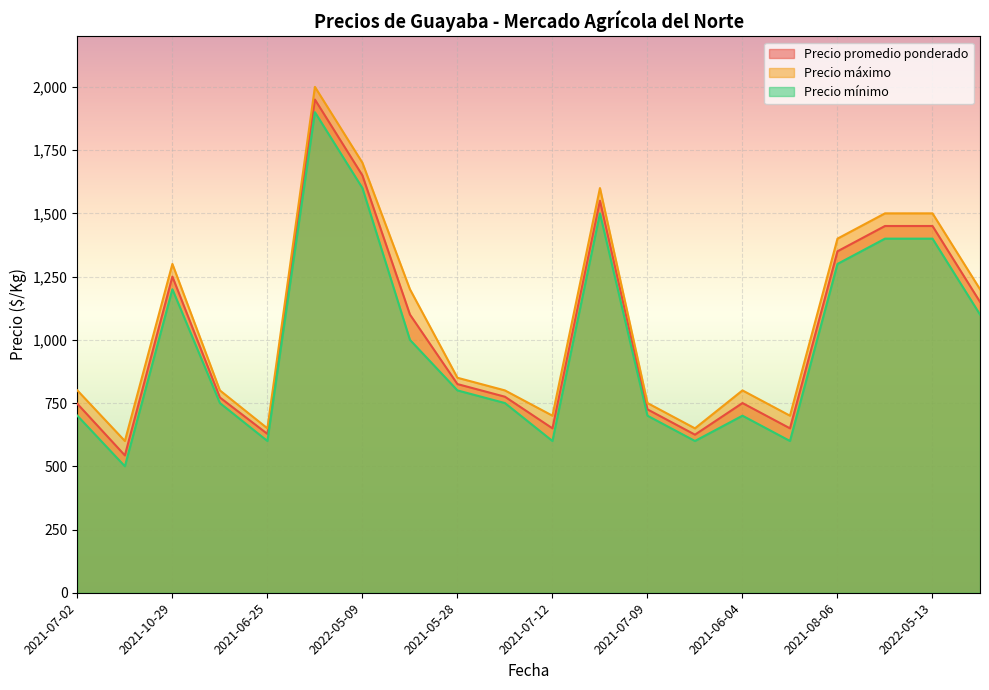

Which series changed the most between 2021-07-02 and 2021-10-29?

Precio promedio ponderado